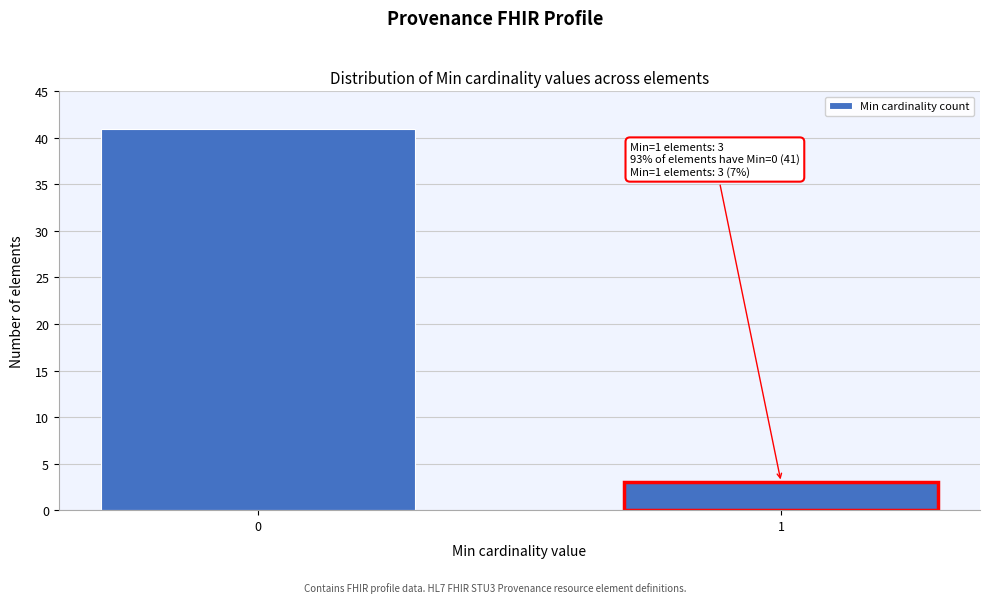

Reading left to right, transcribe all the data shown in this chart.

41	3